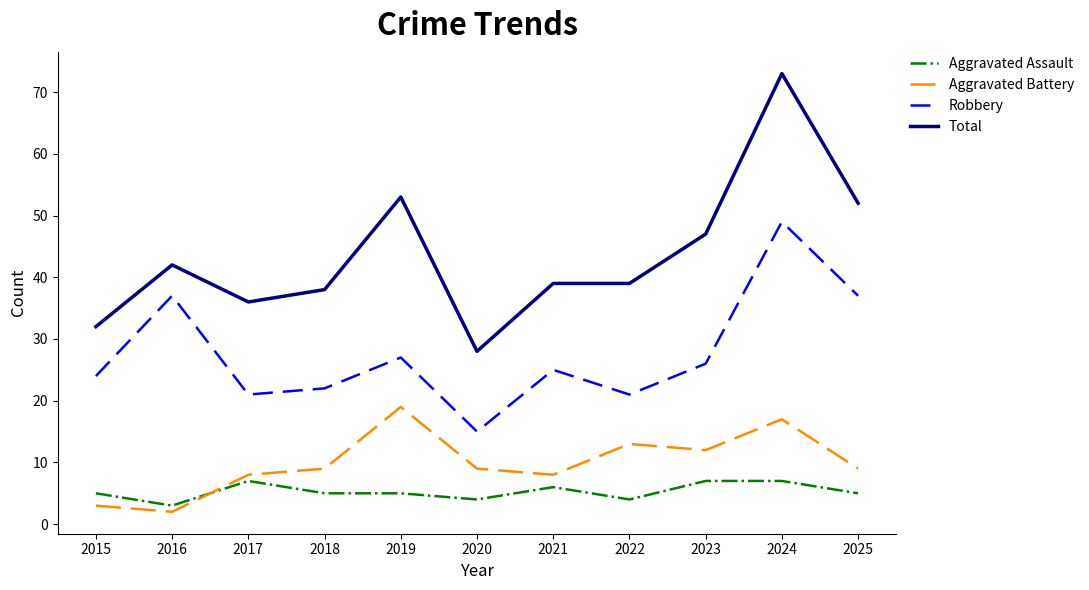

Reading left to right, list all the values displayed in this chart.

Aggravated Assault: 2015=5	2016=3	2017=7	2018=5	2019=5	2020=4	2021=6	2022=4	2023=7	2024=7	2025=5
Aggravated Battery: 2015=3	2016=2	2017=8	2018=9	2019=19	2020=9	2021=8	2022=13	2023=12	2024=17	2025=9
Robbery: 2015=24	2016=37	2017=21	2018=22	2019=27	2020=15	2021=25	2022=21	2023=26	2024=49	2025=37
Total: 2015=32	2016=42	2017=36	2018=38	2019=53	2020=28	2021=39	2022=39	2023=47	2024=73	2025=52